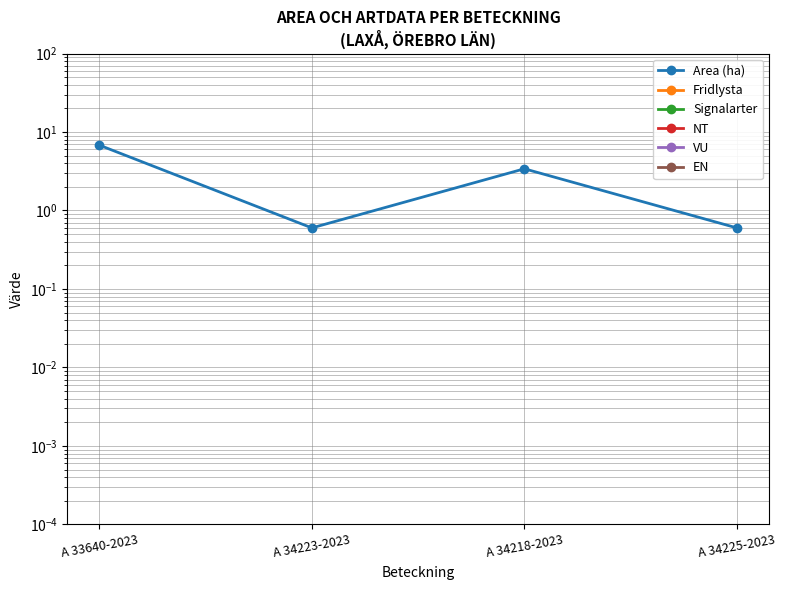

What is the label of the 1st point from the right?

A 34225-2023